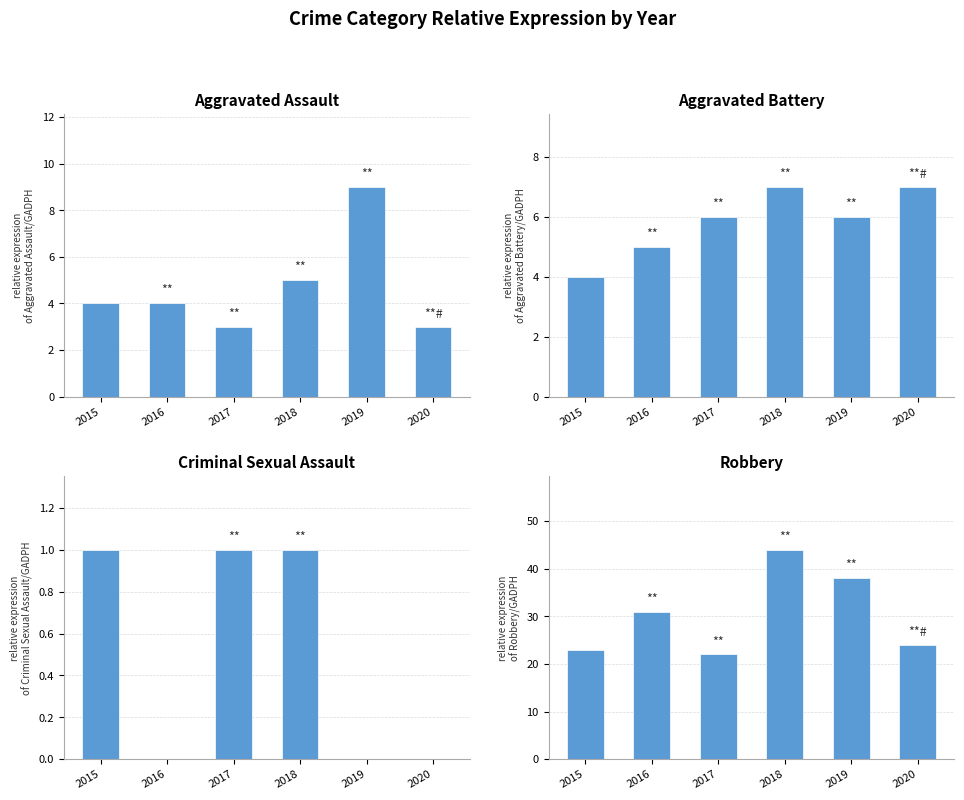

What is the sum of the Aggravated Assault values at 2016 and 2020?

7